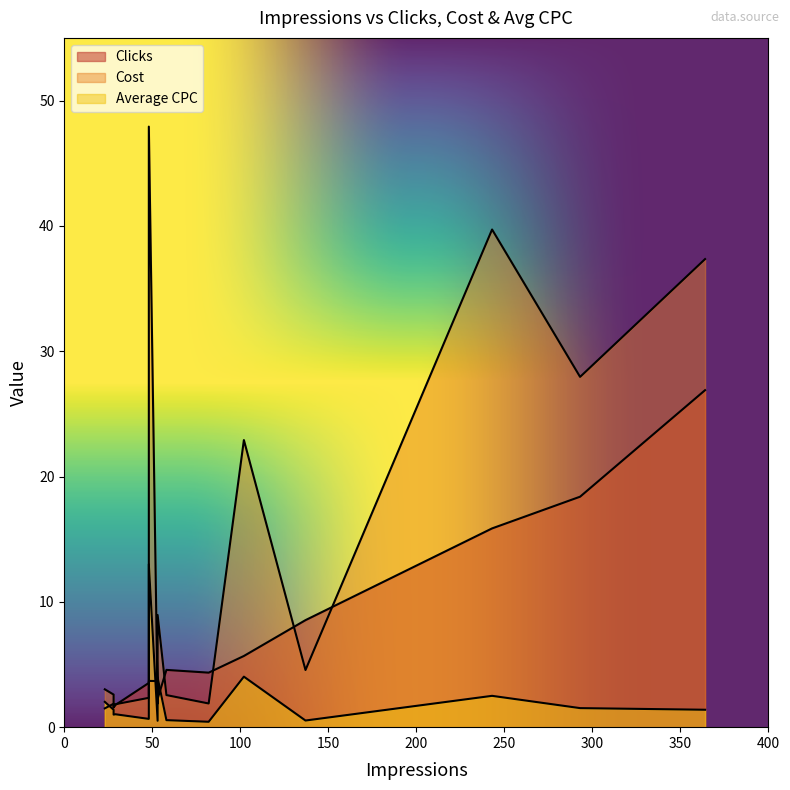

Which series has the widest spread of values?

Cost